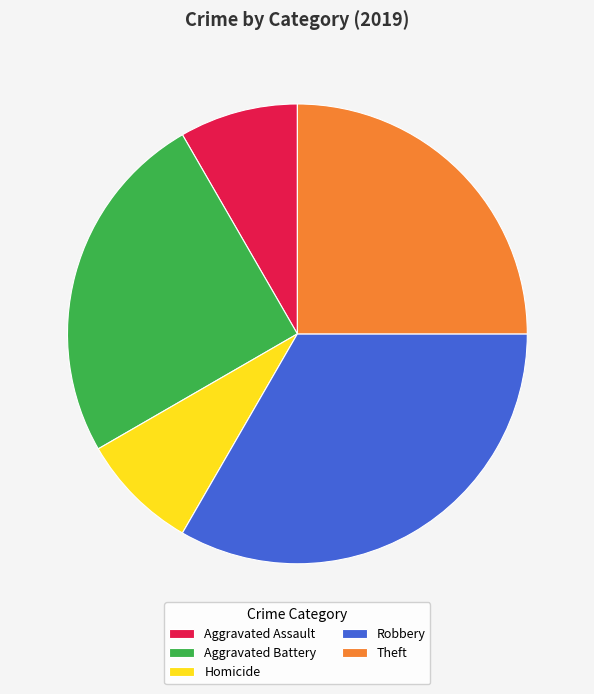

Does any single category account for the majority?

No